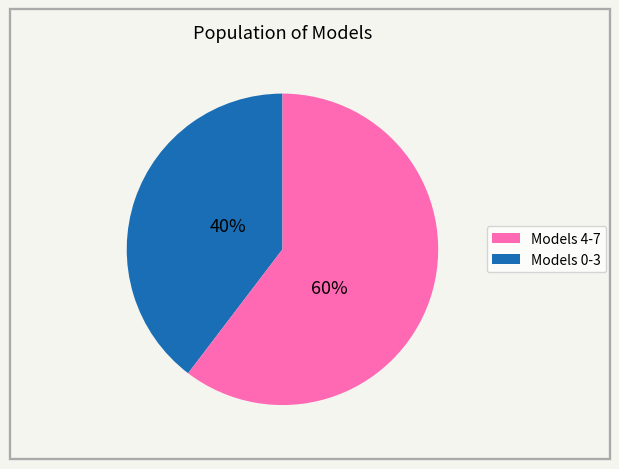

Is there a majority slice in this chart?

Yes